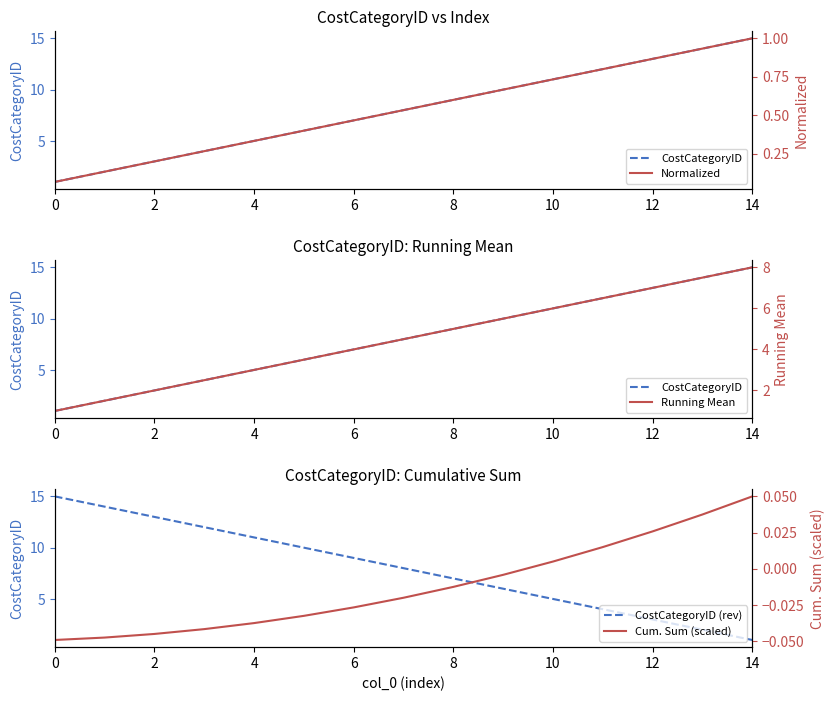

Which series has the widest spread of values?

CostCategoryID